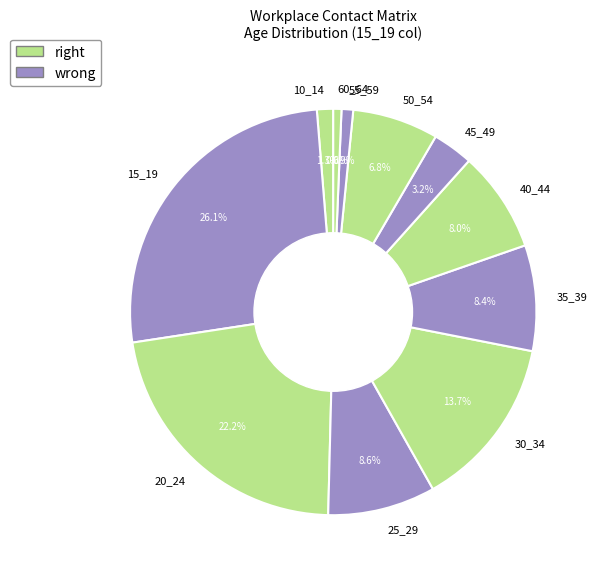

Which category has the biggest portion of the pie?

15_19